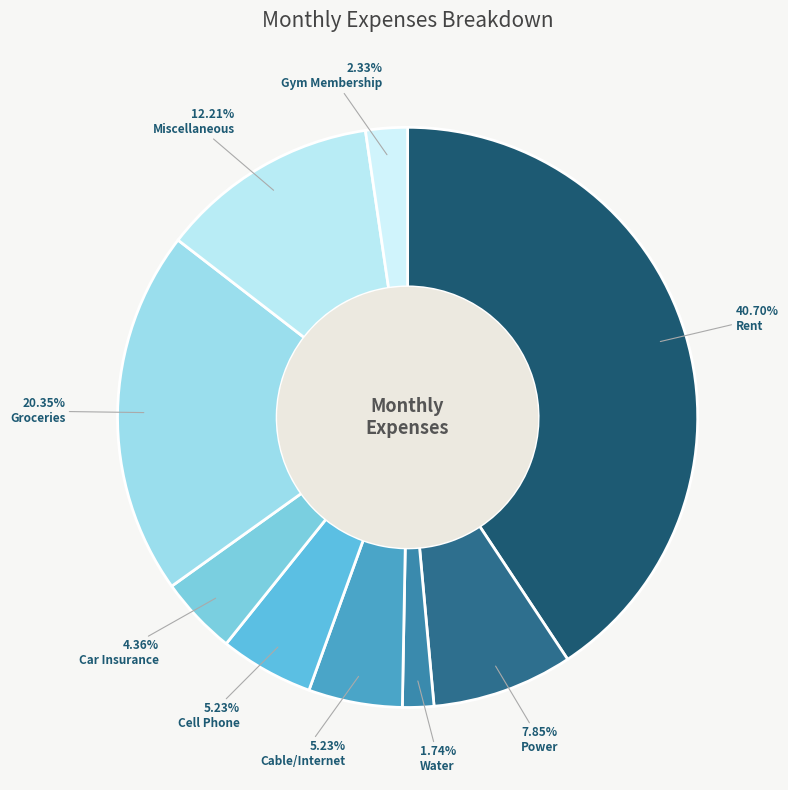

Does Groceries account for over 50% of the chart?

No